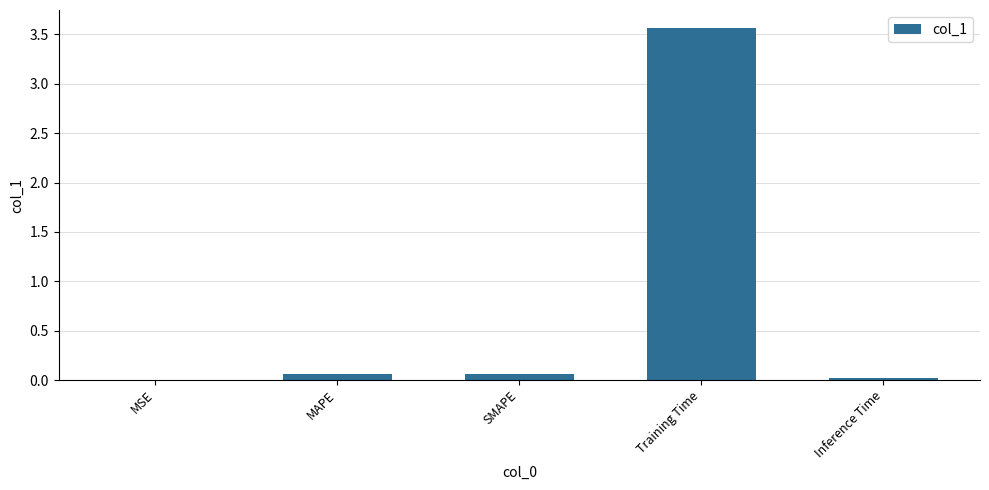

True or false: the data shows 0.0 at Inference Time.

True